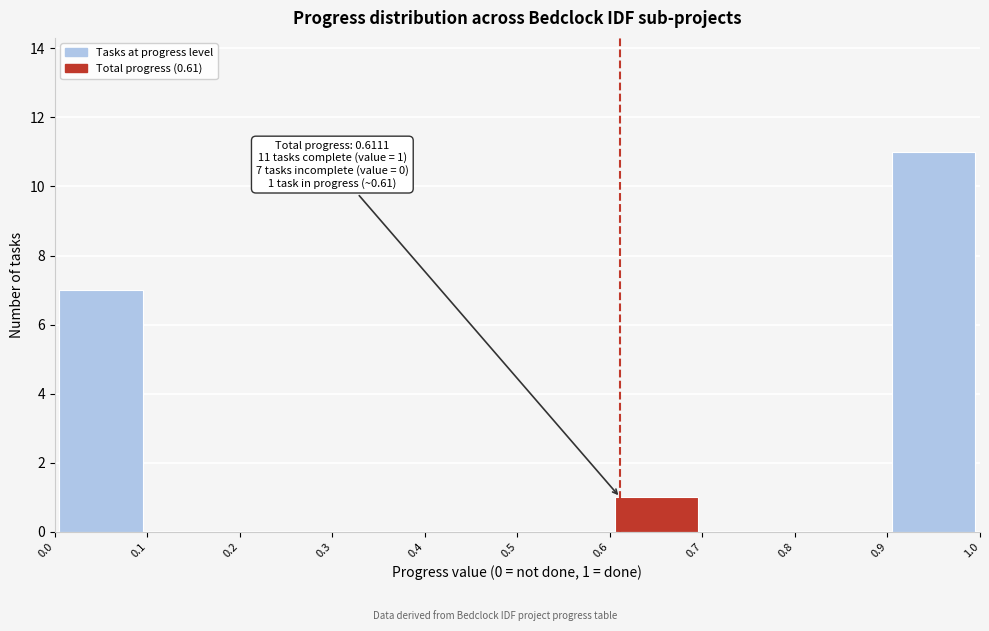

Which range on the x-axis has the tallest bar?

0.9 to 1.0